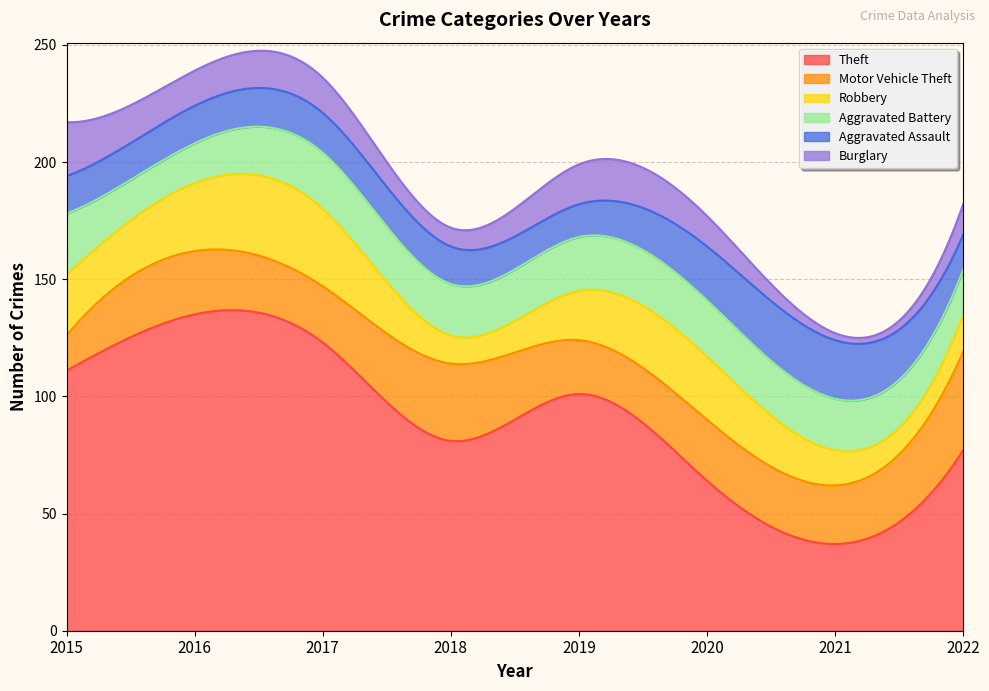

What is the total value across all series at 2018?

172